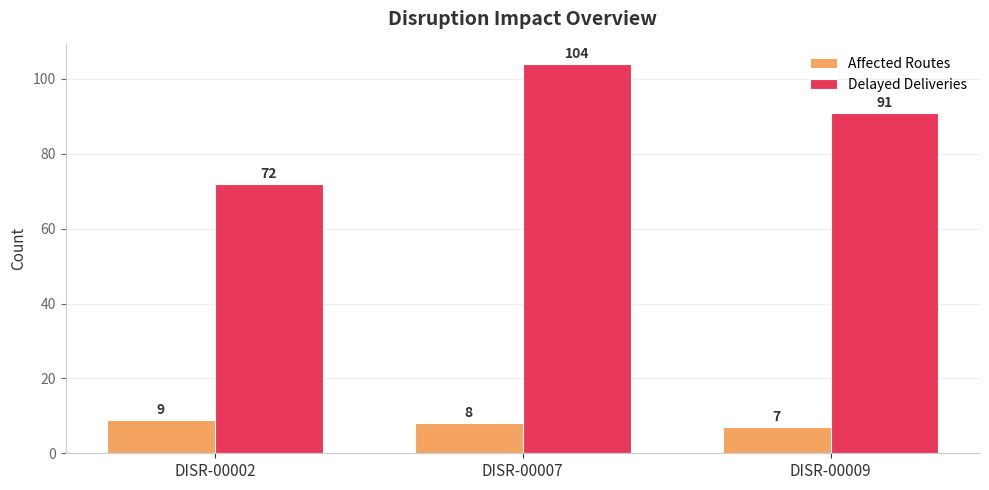

What is the difference between the maximum and minimum values in the Delayed Deliveries series?

32